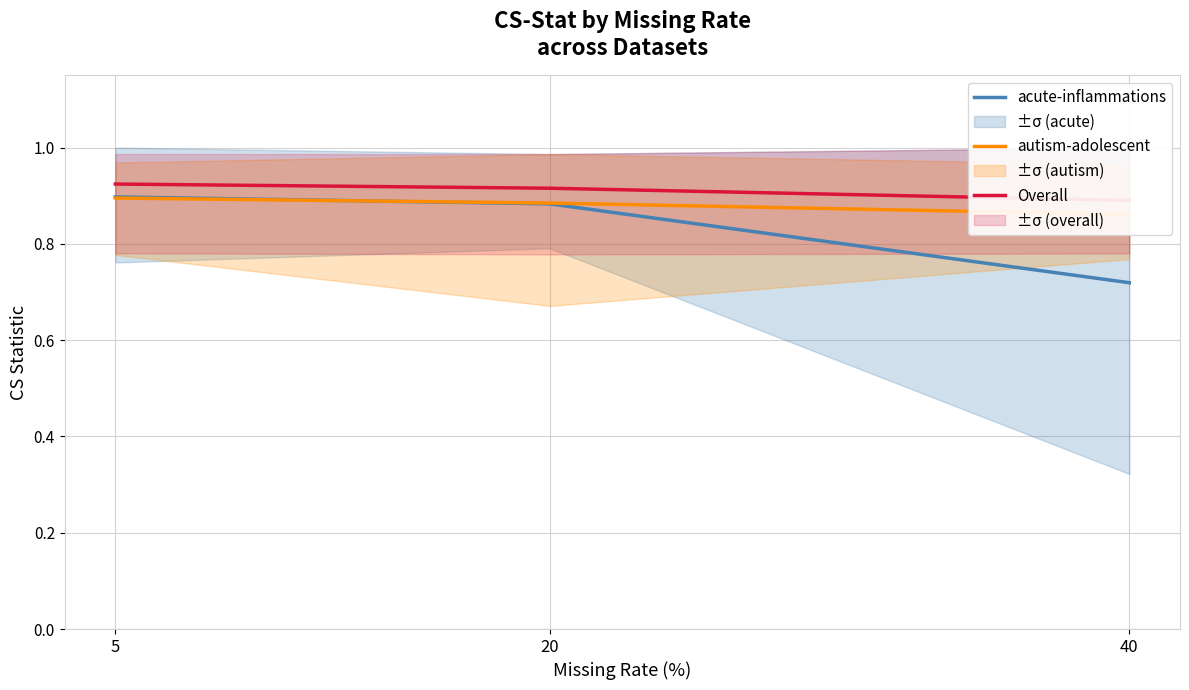

Is the value of acute-inflammations at 5 greater than the value of Overall at 5?

No